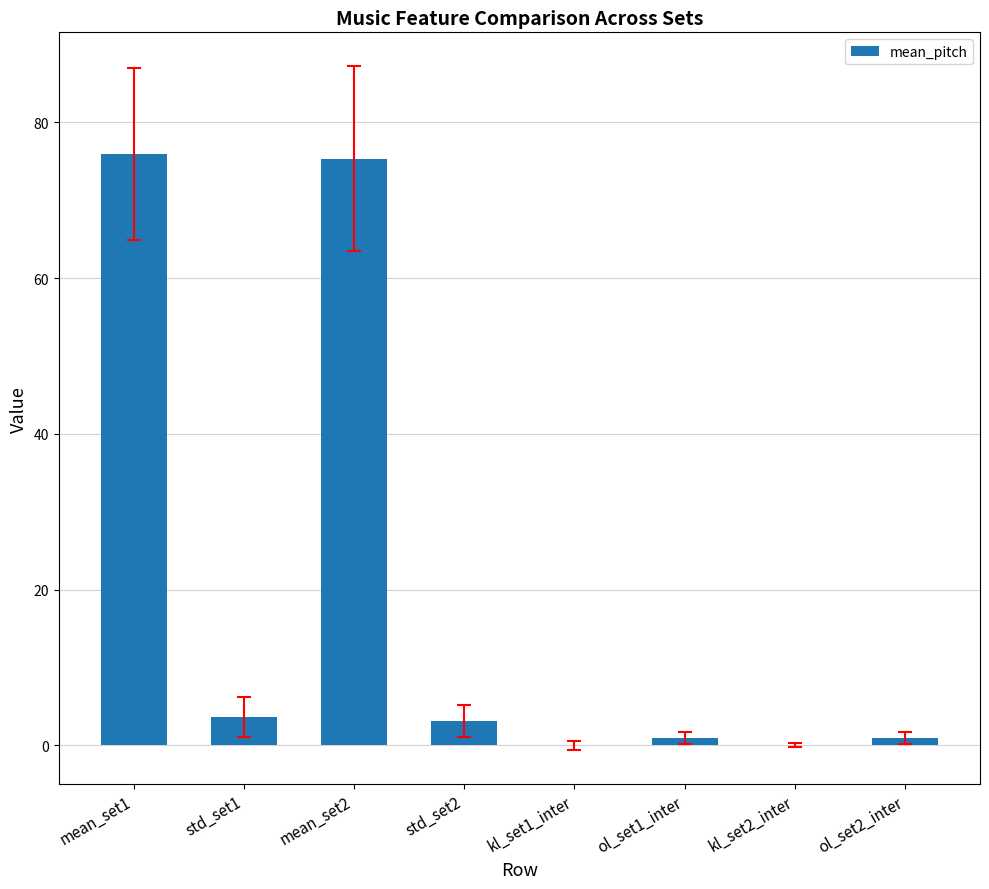

Is it true that the value at std_set2 is 3.1?

True